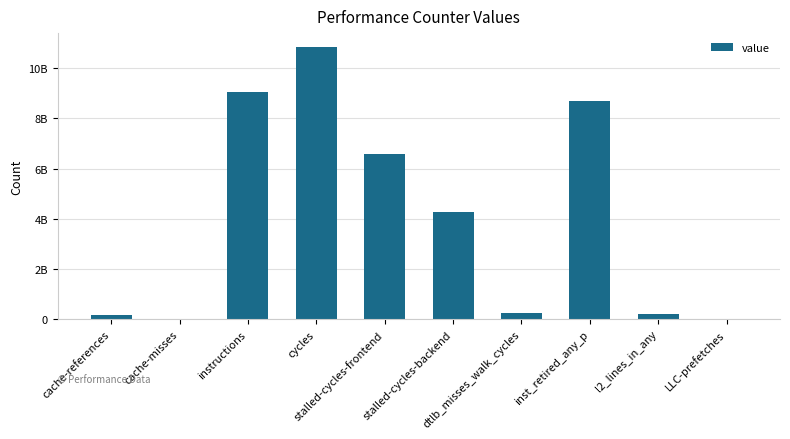

What is the smallest value displayed?

13604039